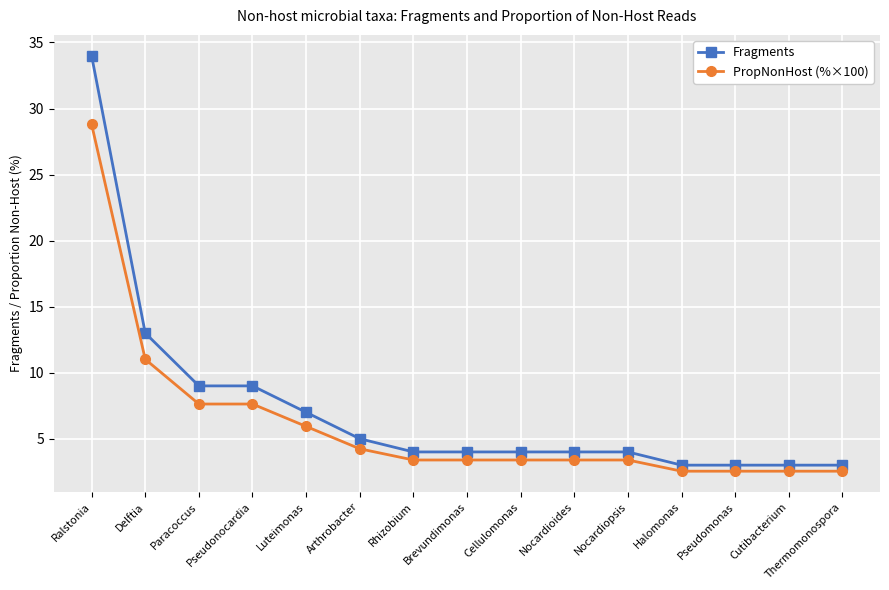

What is the minimum value for PropNonHost (%×100)?

2.5